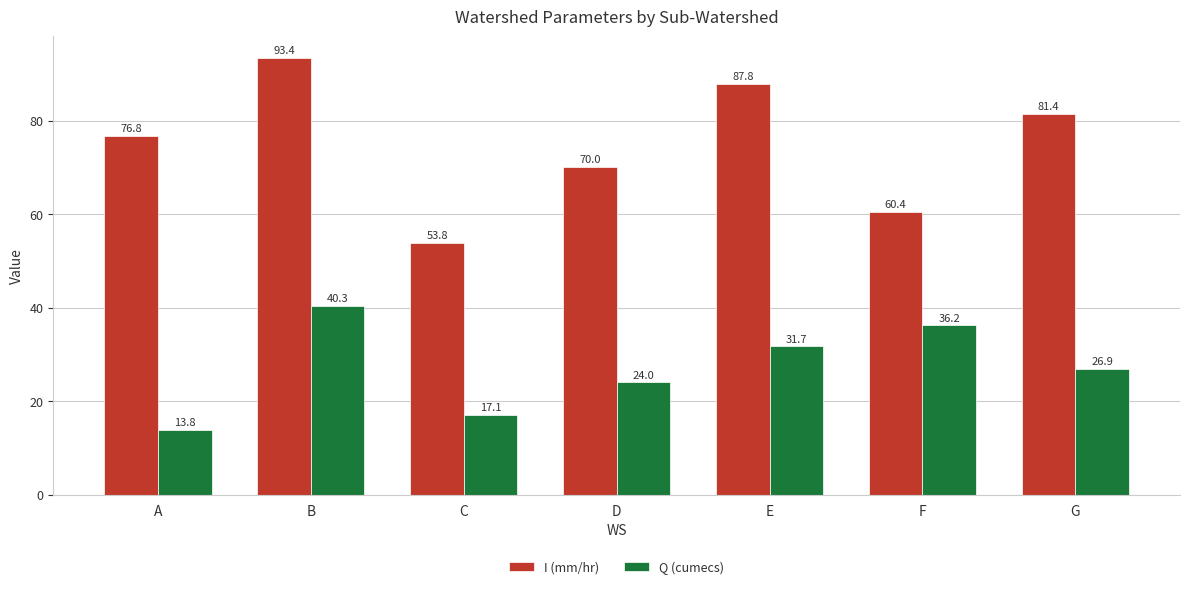

The value of Q (cumecs) at A is 7.3. True or false?

False